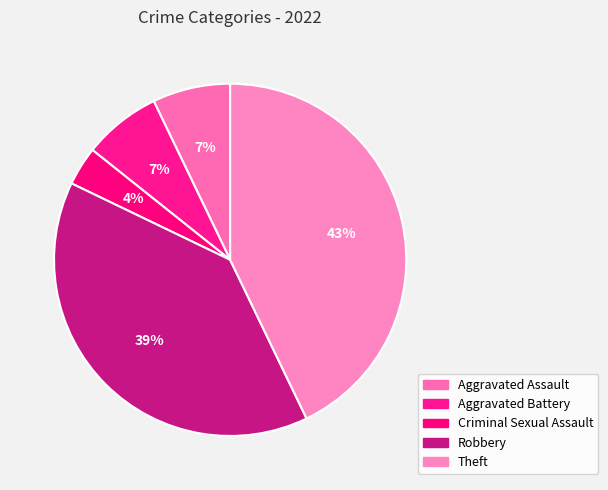

How many slices are in this pie chart?

5